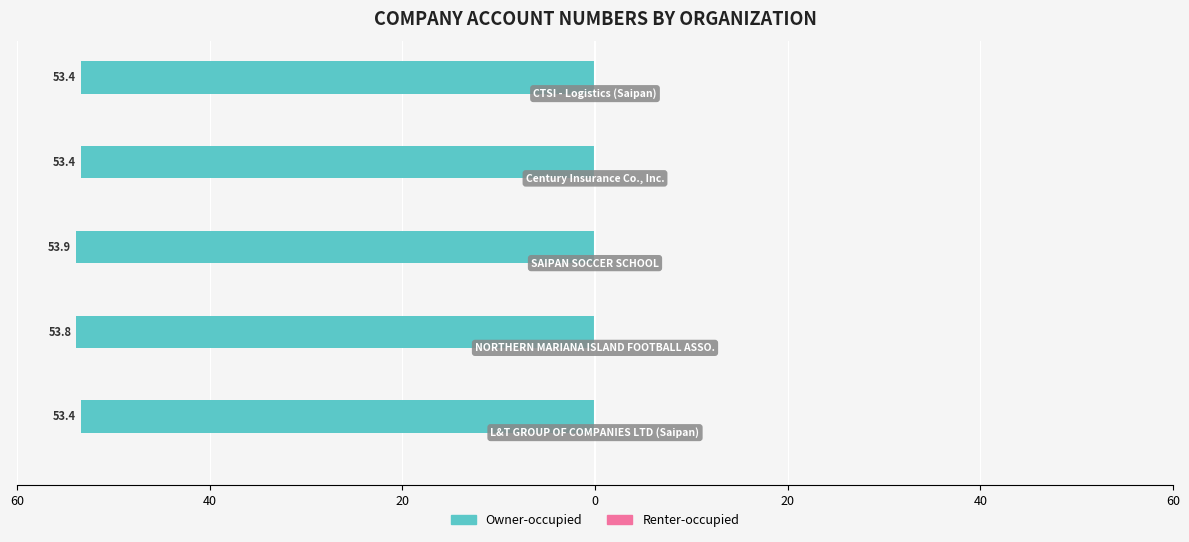

Are the bars horizontal?

Yes